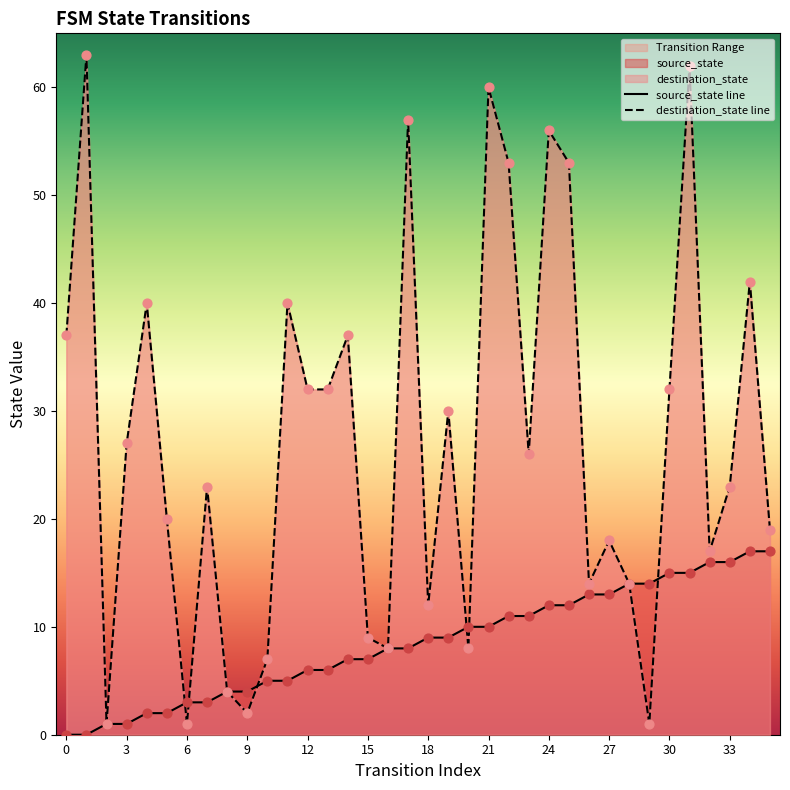

Which series reaches the minimum Y coordinate?

source_state